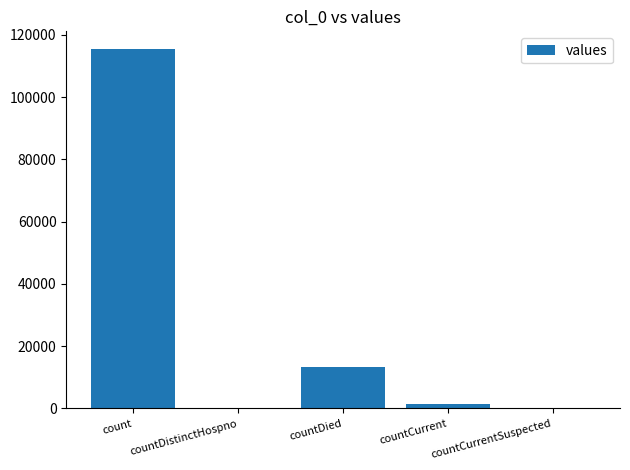

Which has a higher value, count or countDied?

count